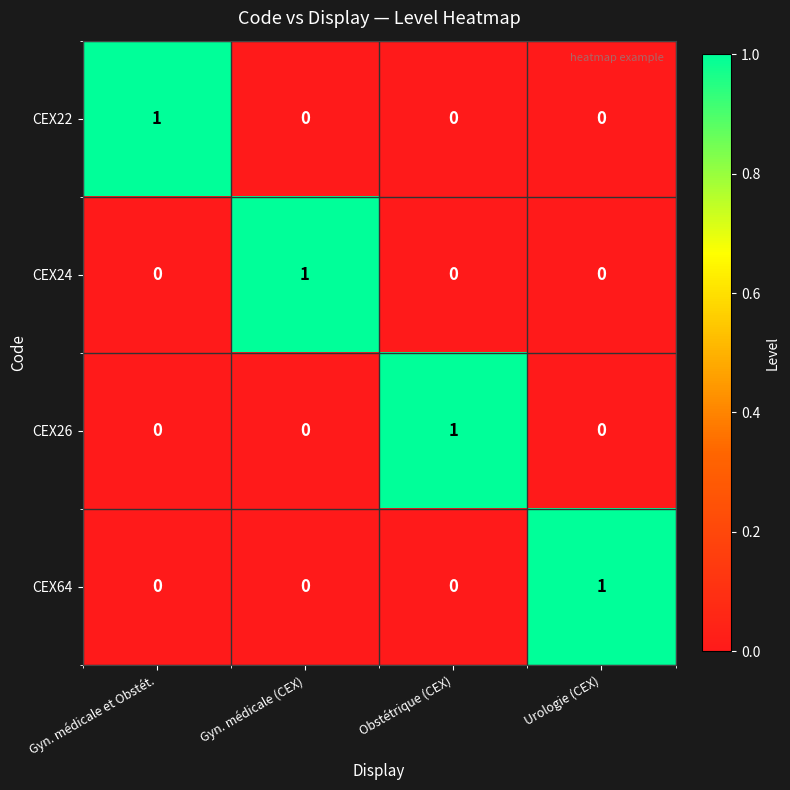

Which category has the highest value in the CEX22 series?

Gyn. médicale et Obstét.